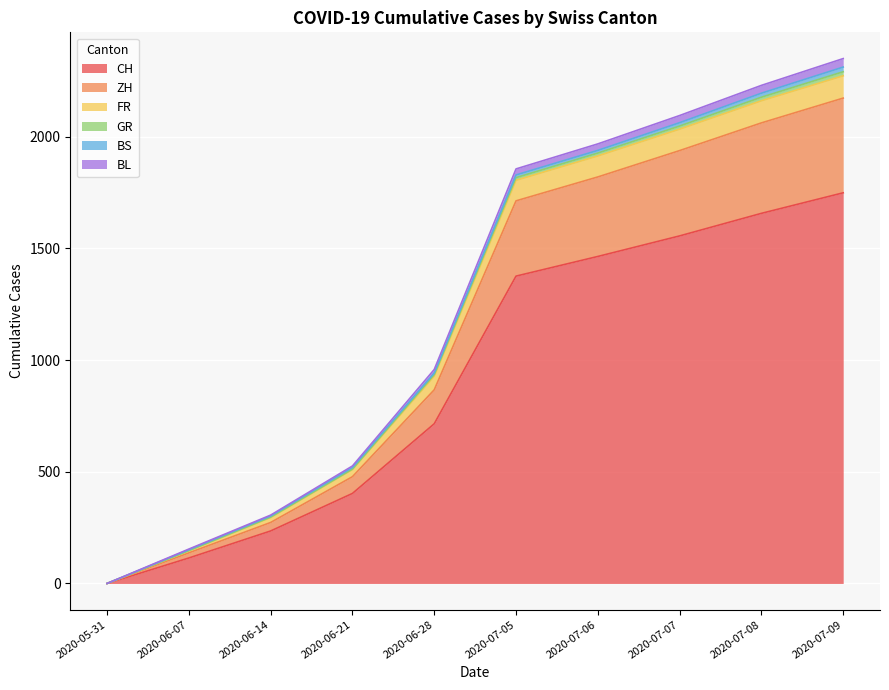

Rank the categories by CH value from lowest to highest.

2020-05-31, 2020-06-07, 2020-06-14, 2020-06-21, 2020-06-28, 2020-07-05, 2020-07-06, 2020-07-07, 2020-07-08, 2020-07-09